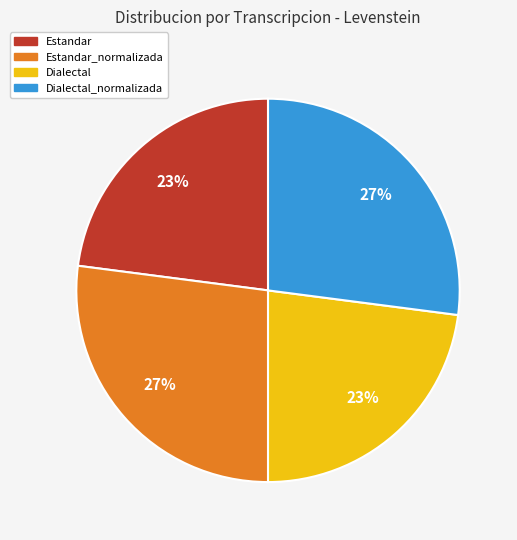

Is there any slice that represents more than half of the pie?

No